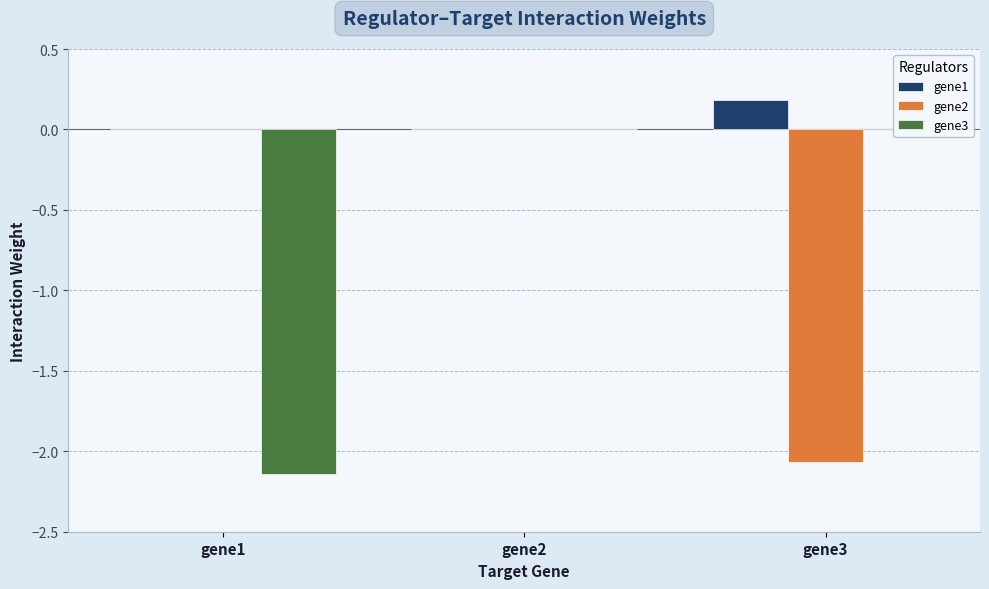

True or false: gene2 has a value of 0.0 at gene1.

False